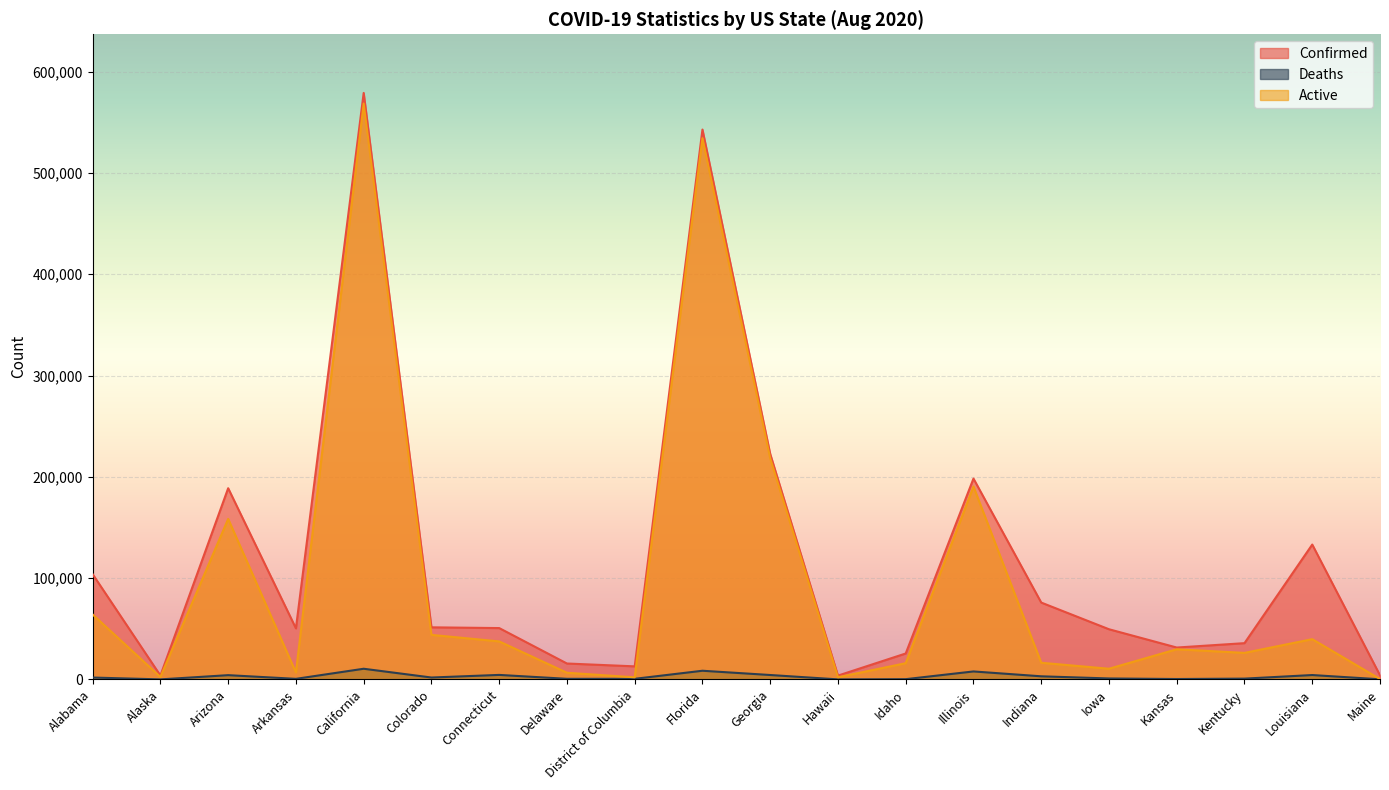

Reading right to left, what are all the values shown in this chart?

Confirmed: Maine=4052	Louisiana=133125	Kentucky=35793	Kansas=31468	Iowa=49521	Indiana=75862	Illinois=198248	Idaho=25598	Hawaii=3756	Georgia=222588	Florida=542792	District of Columbia=12896	Delaware=15699	Connecticut=50684	Colorado=51422	California=578946	Arkansas=50411	Arizona=188737	Alaska=3819	Alabama=103851
Deaths: Maine=126	Louisiana=4313	Kentucky=783	Kansas=393	Iowa=946	Indiana=3069	Illinois=7866	Idaho=246	Hawaii=34	Georgia=4351	Florida=8553	District of Columbia=593	Delaware=591	Connecticut=4444	Colorado=1874	California=10523	Arkansas=566	Arizona=4199	Alaska=26	Alabama=1847
Active: Maine=366	Louisiana=39729	Kentucky=26191	Kansas=29756	Iowa=10542	Indiana=16444	Illinois=190382	Idaho=16011	Hawaii=2136	Georgia=218237	Florida=534239	District of Columbia=2071	Delaware=6589	Connecticut=37519	Colorado=43969	California=568423	Arkansas=6847	Arizona=158436	Alaska=2449	Alabama=64081